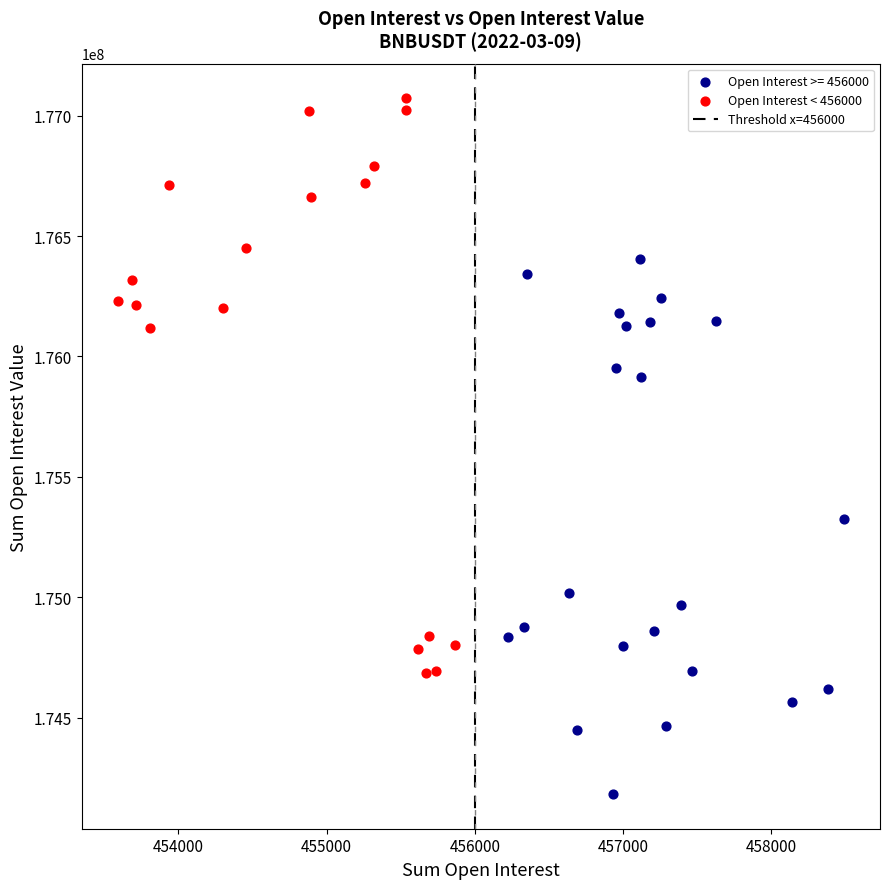

Which series contains the lowest Y value?

Open Interest >= 456000